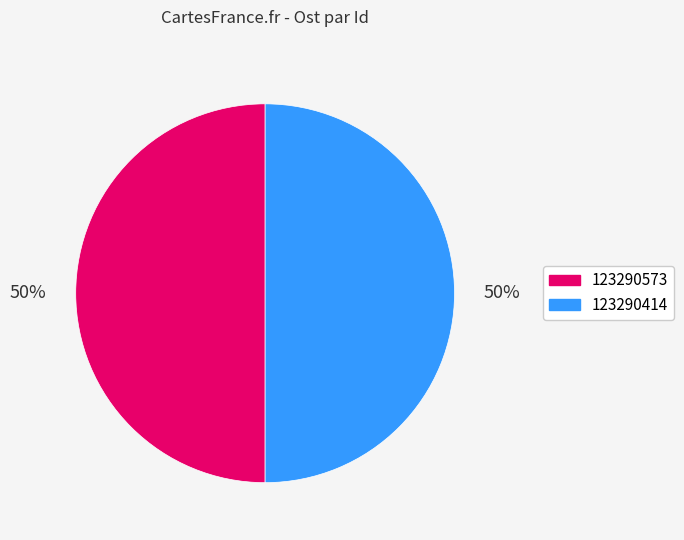

Is the sum of 123290414 and 123290573 greater than half?

Yes